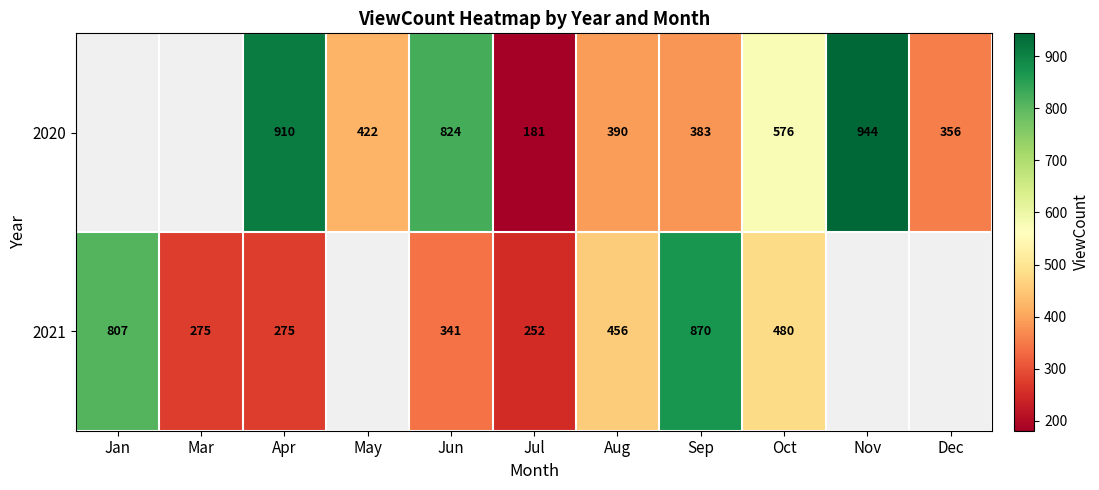

What is the minimum value shown in the chart?

181.0